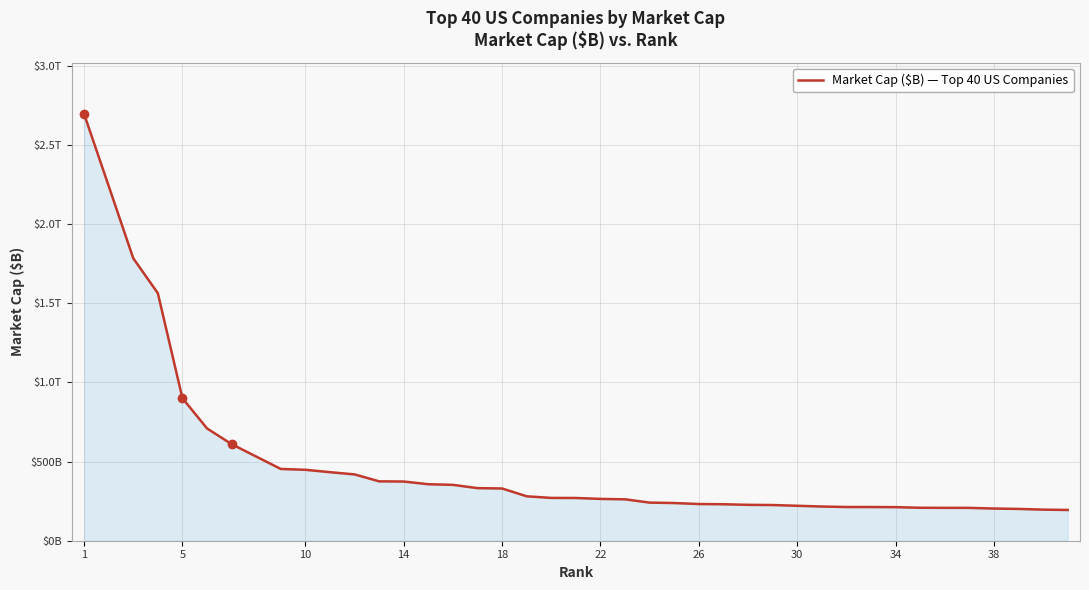

Where does the data first go above 269?

1